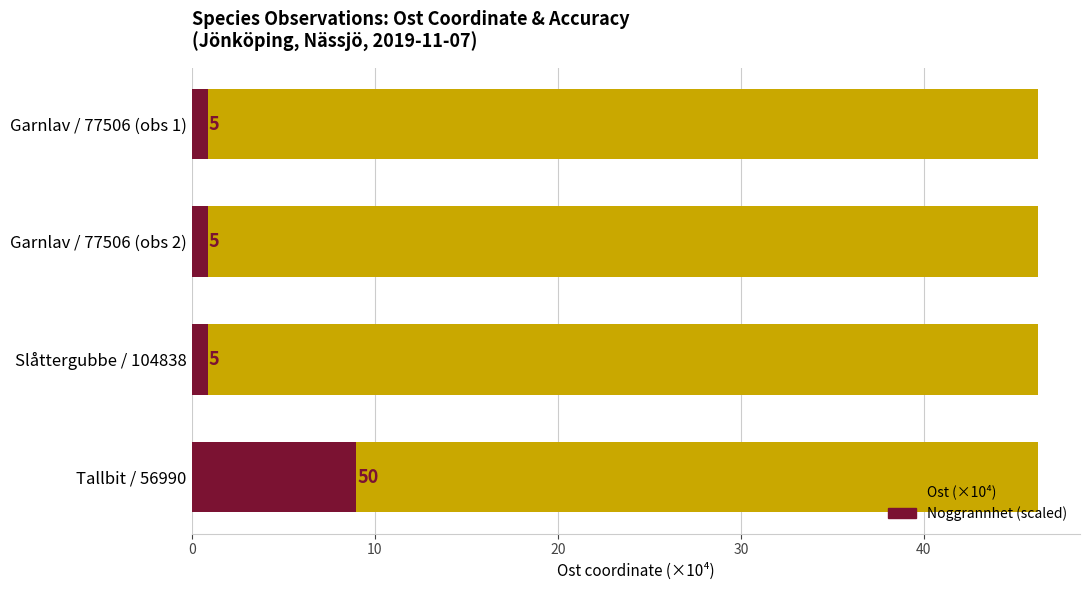

Which series has the largest range (max minus min)?

Noggrannhet (scaled)